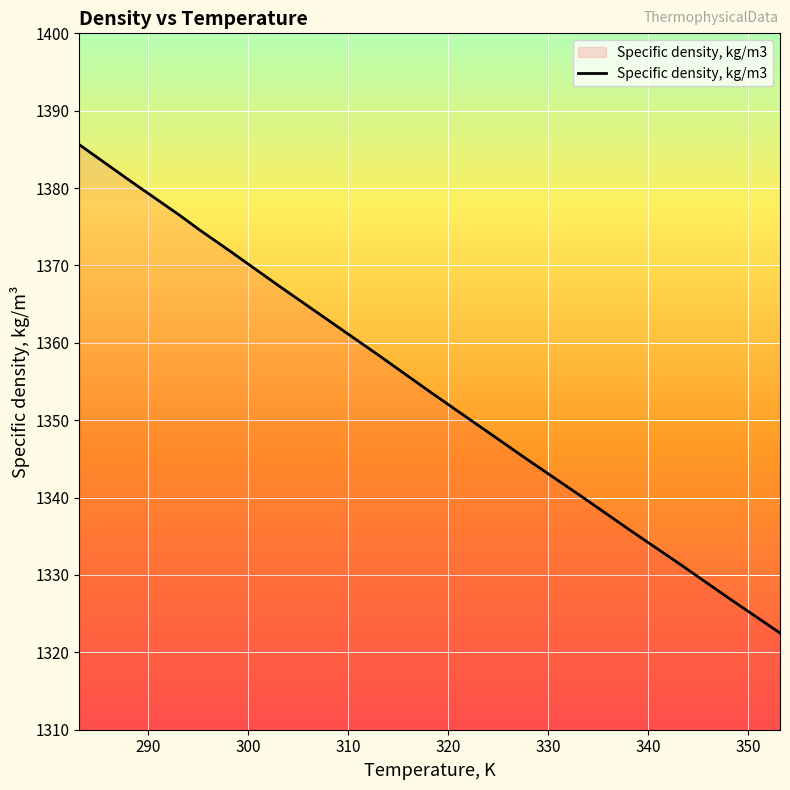

What is the greatest value displayed?

1385.6